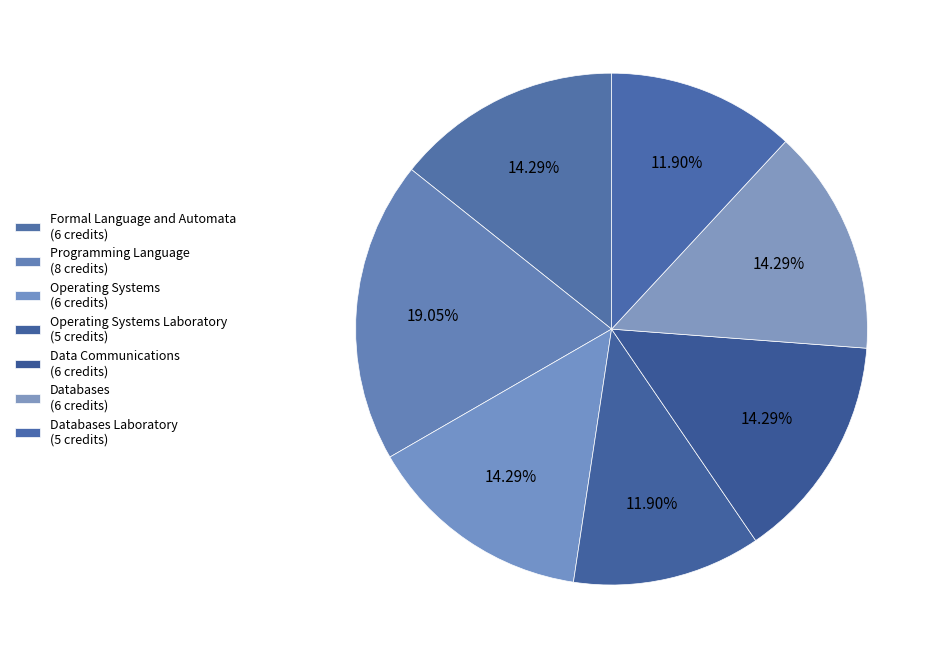

How many slices are in this pie chart?

7